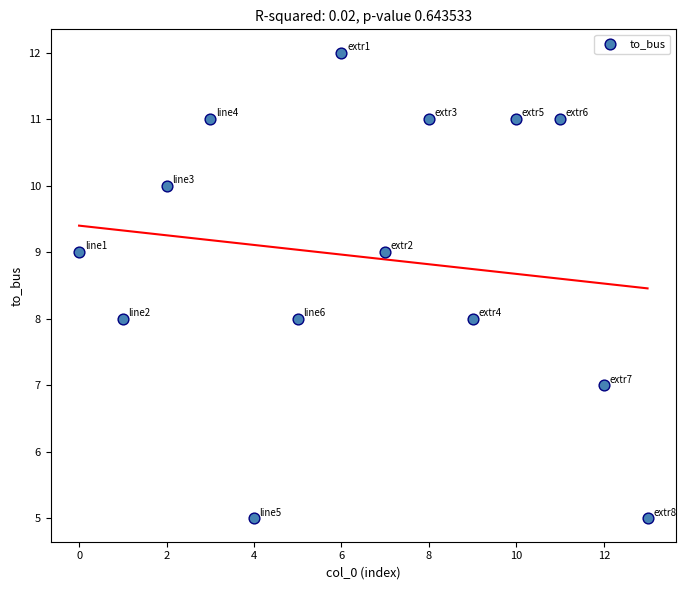

What is the range of Y values (max minus min)?

7